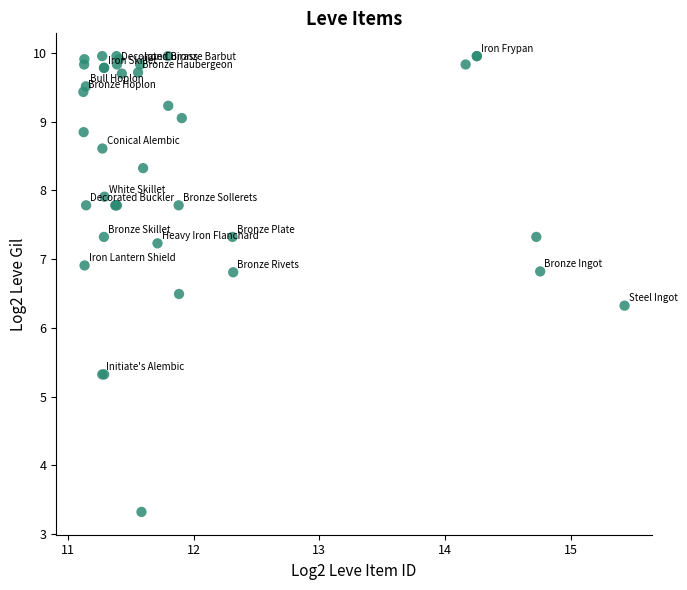

What Y value in the scatter plot is closest to 6?

6.3